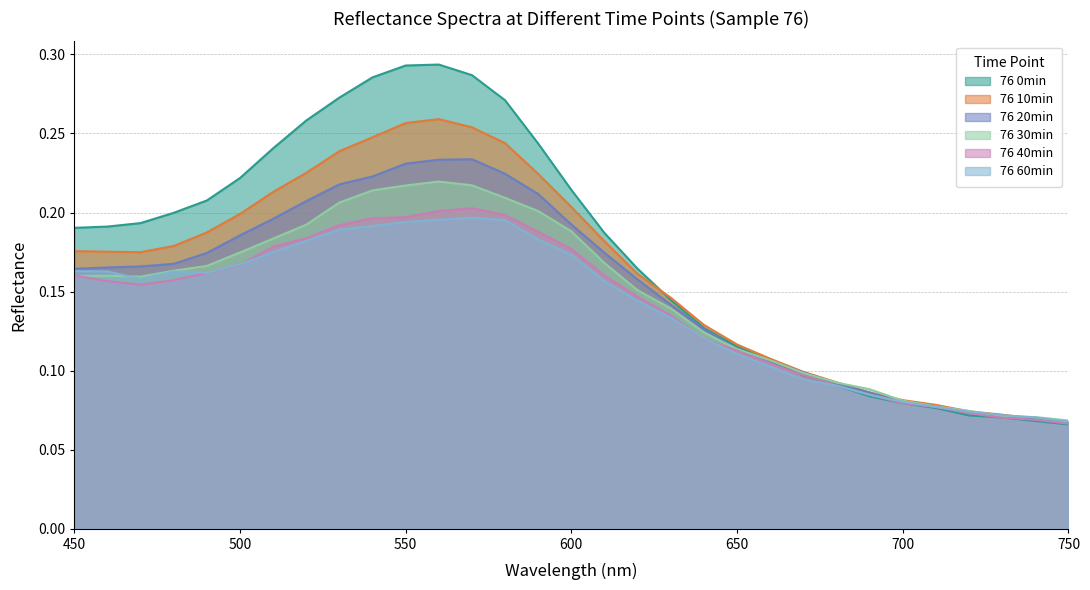

Which category has the lowest value across all series?

750